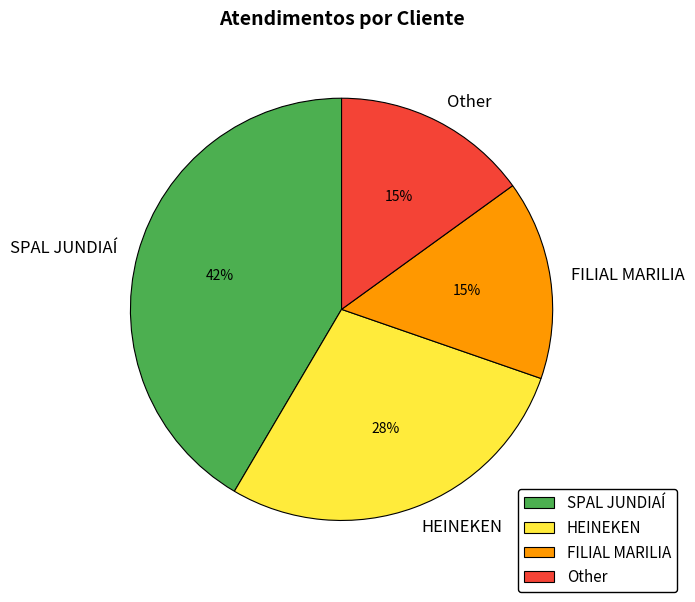

To the nearest percent, what is the average slice percentage?

25%